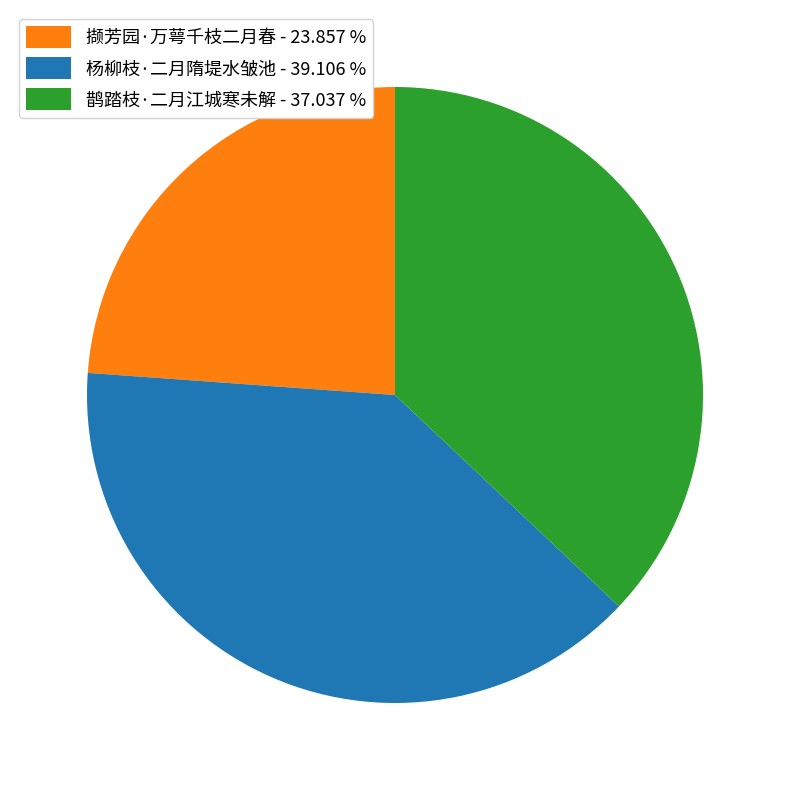

Combined, do 杨柳枝·二月隋堤水皱池 - 39.106 % and 撷芳园·万萼千枝二月春 - 23.857 % account for over 50%?

Yes